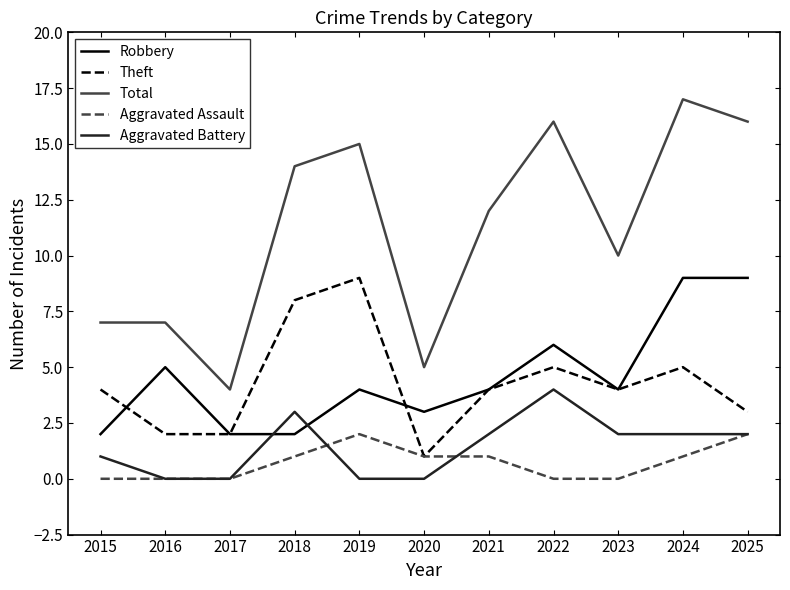

At which label does Theft reach its minimum?

2020